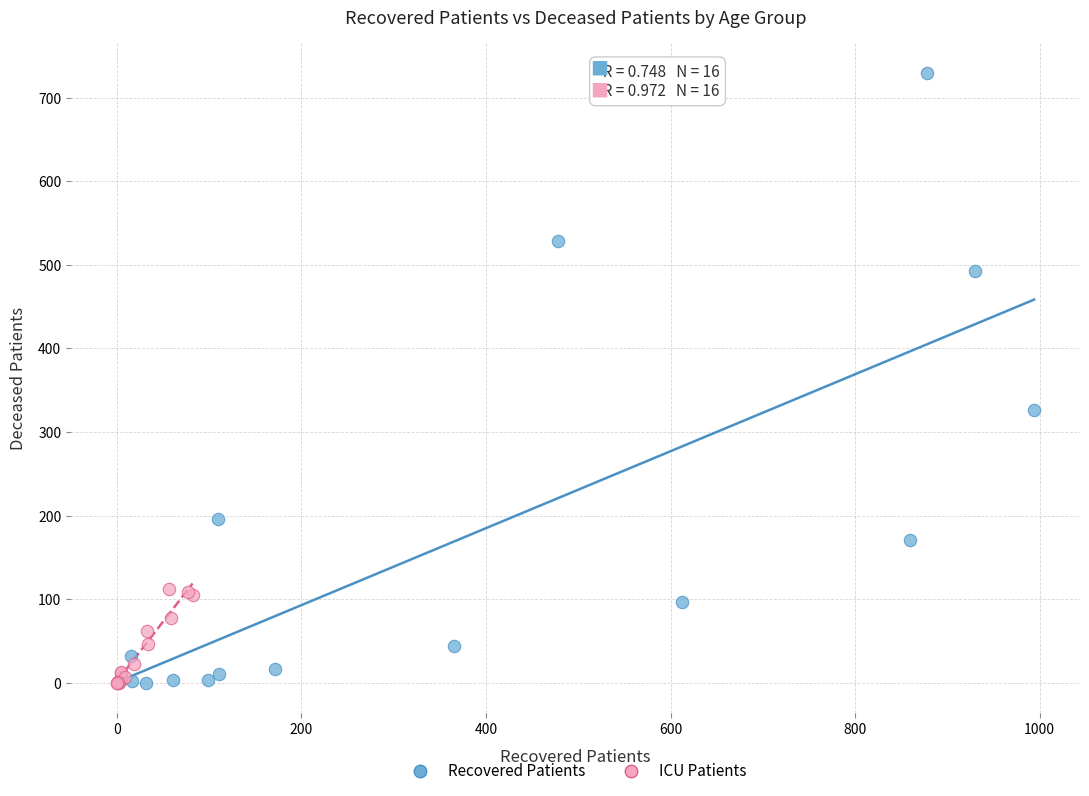

What are all the series names shown in the legend?

Recovered Patients, ICU Patients